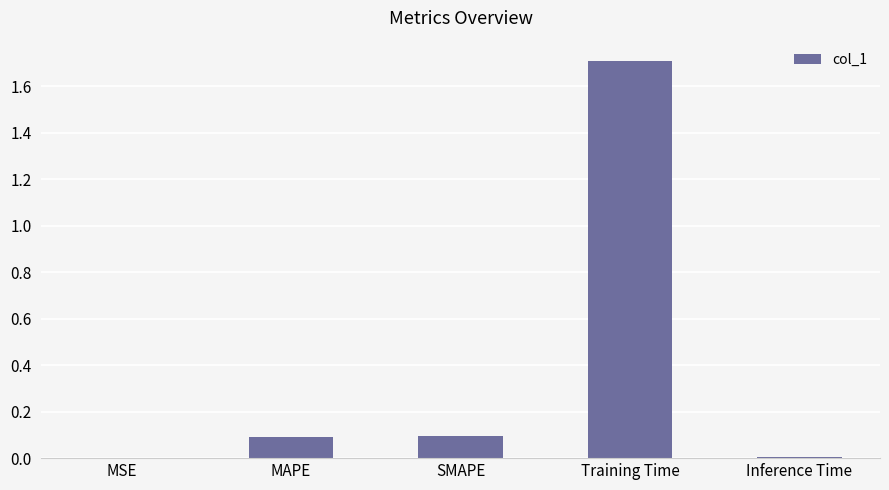

Which label corresponds to the largest value in the chart?

Training Time